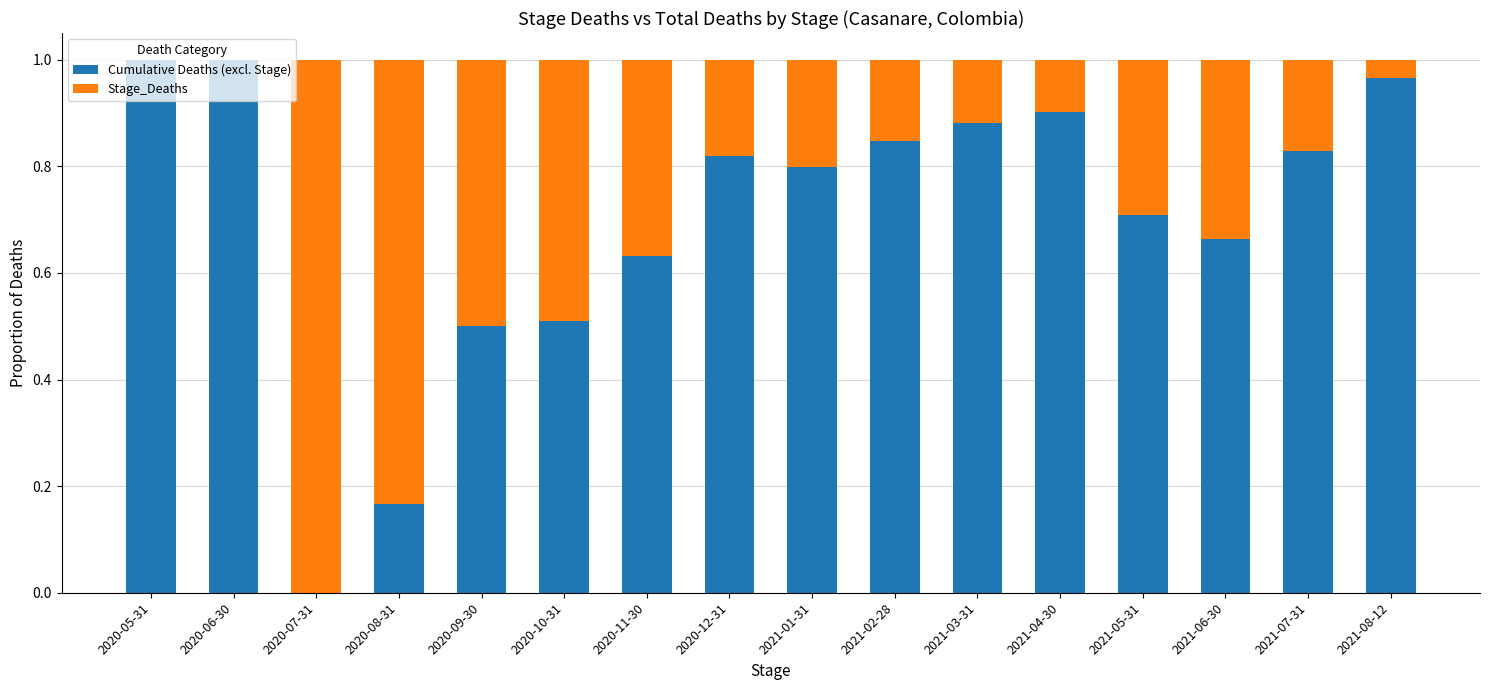

Is it true that Cumulative Deaths (excl. Stage) equals 0.3 at 2020-09-30?

False